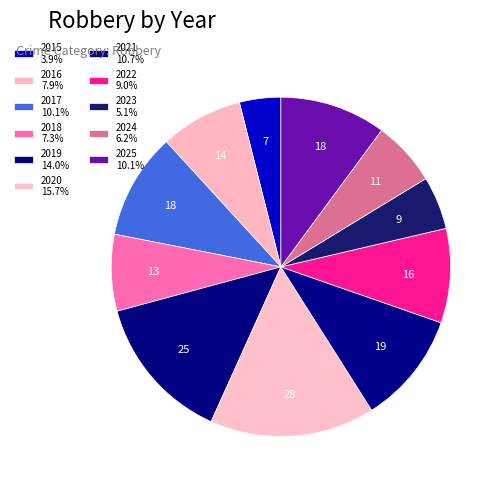

Count the number of slices in the pie.

11